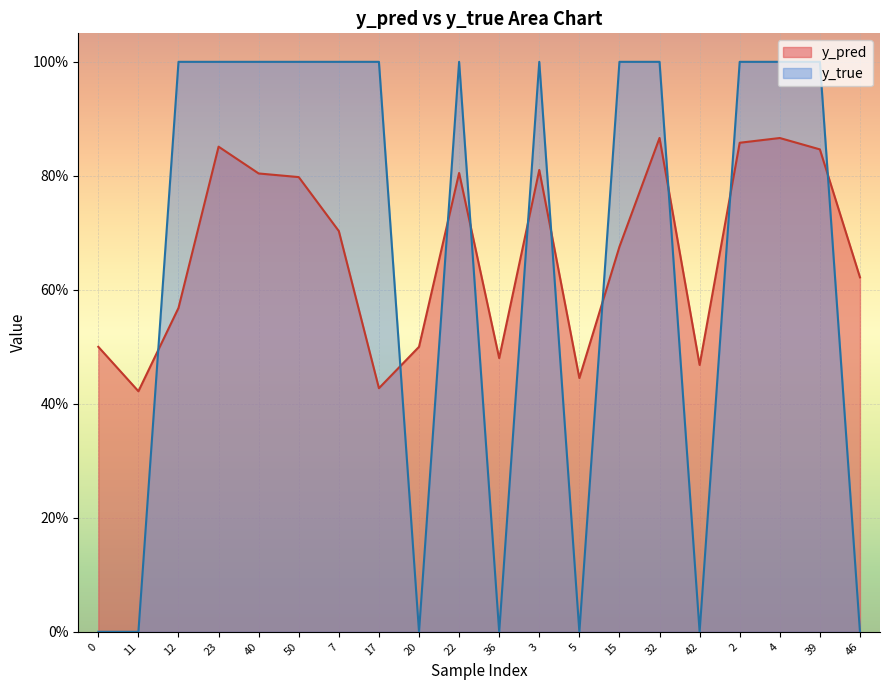

Which series has the largest total across all categories?

y_pred